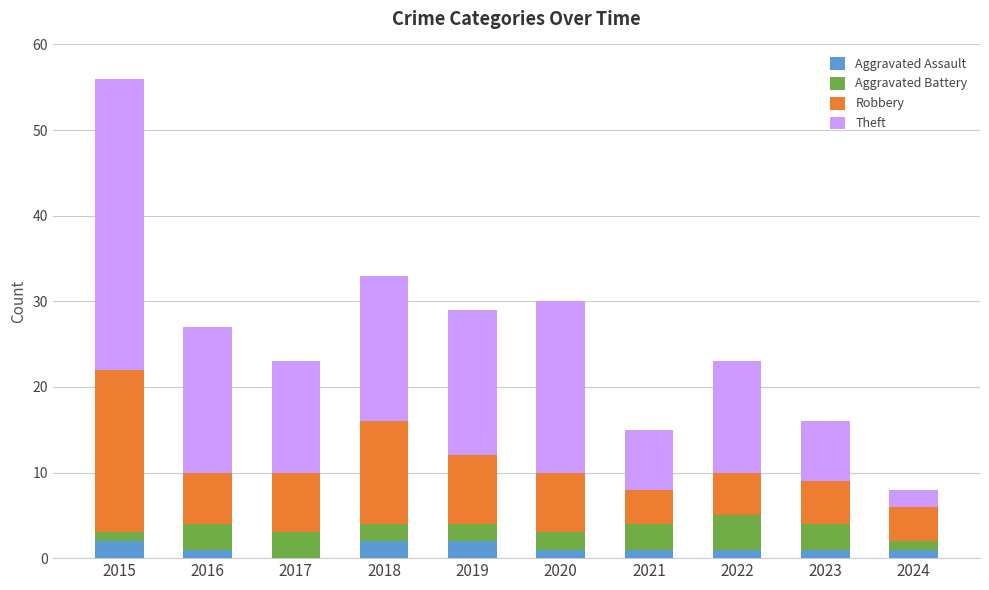

At which category is the sum across all series the highest?

2015